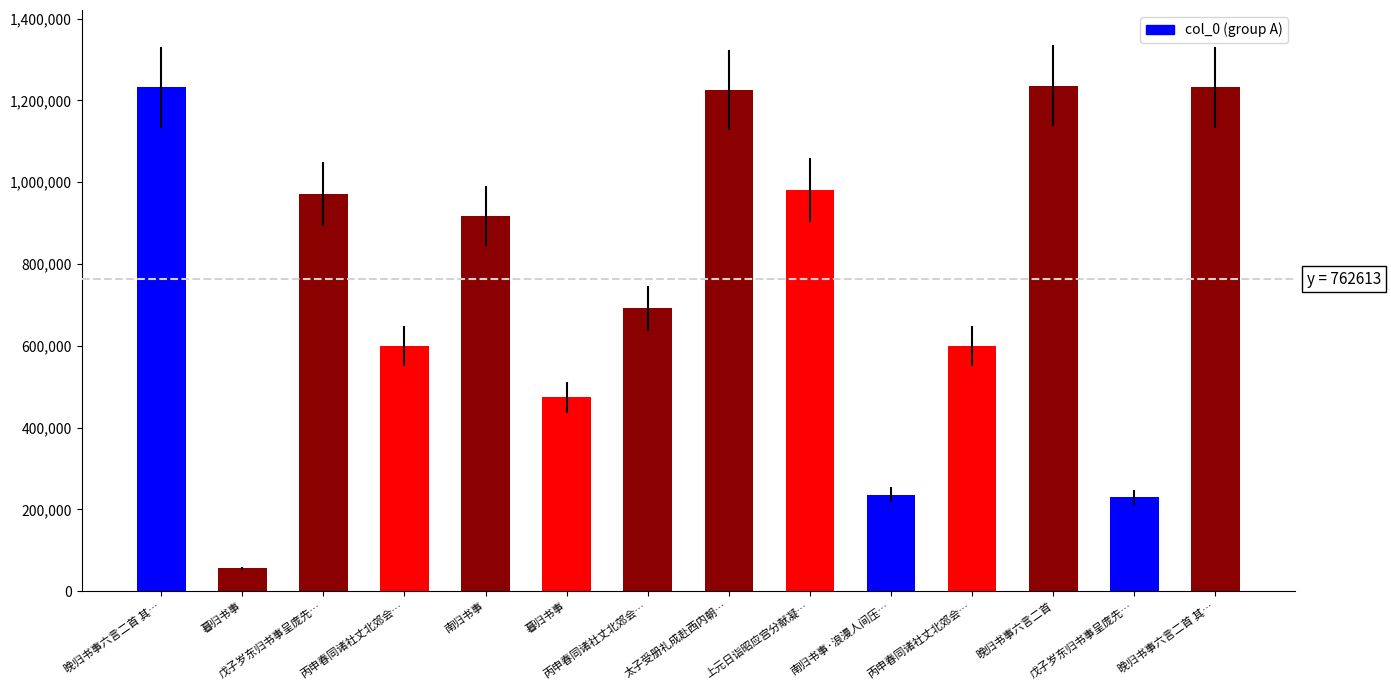

Which label corresponds to the largest value in the chart?

晚归书事六言二首